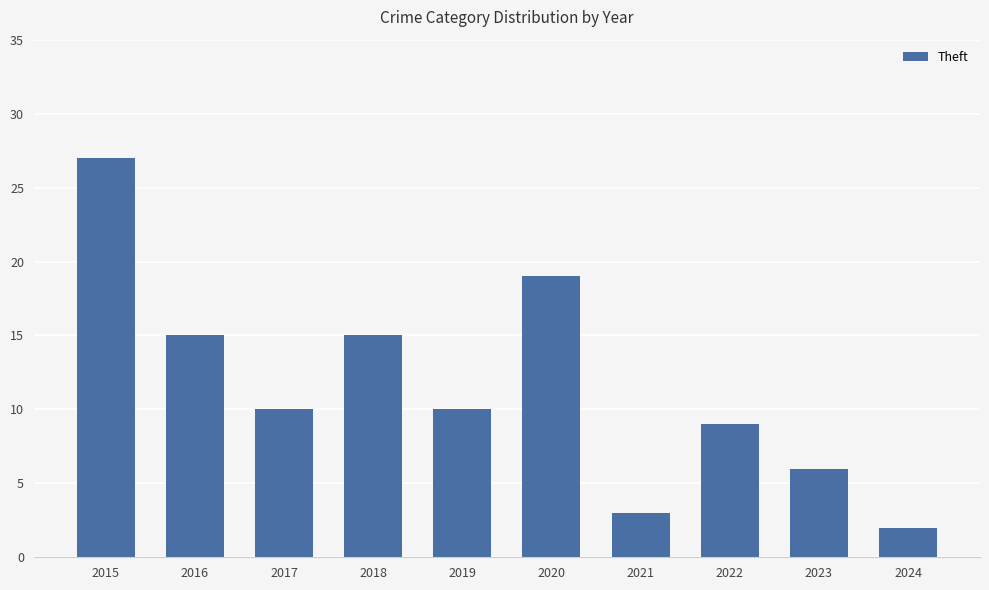

True or false: the data shows 2 at 2024.

True